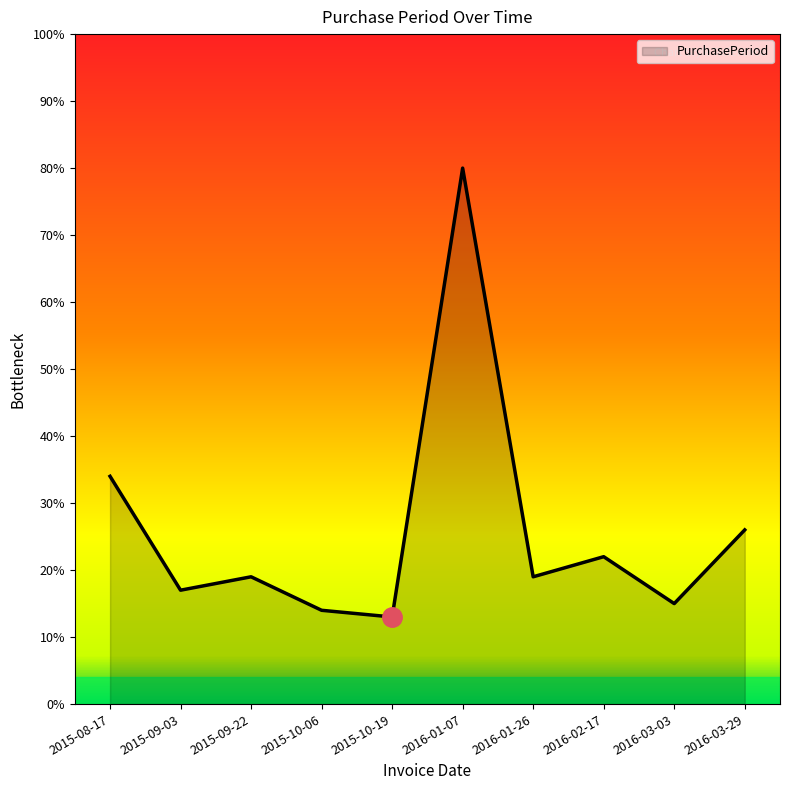

Approximately how many times larger is the value at 2016-03-29 compared to 2016-02-17?

1.2